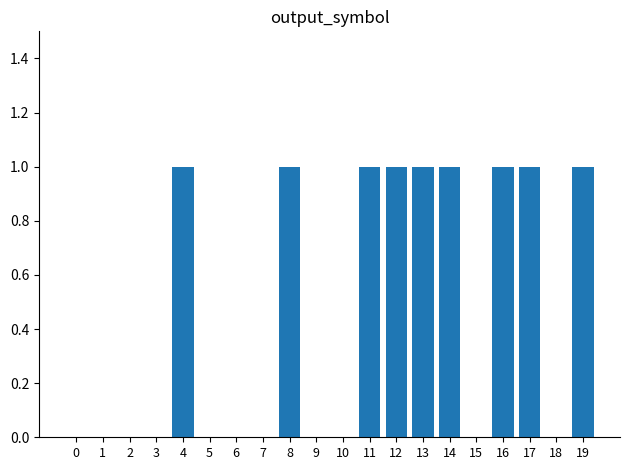

Count the values in the range 0 to 1.

20